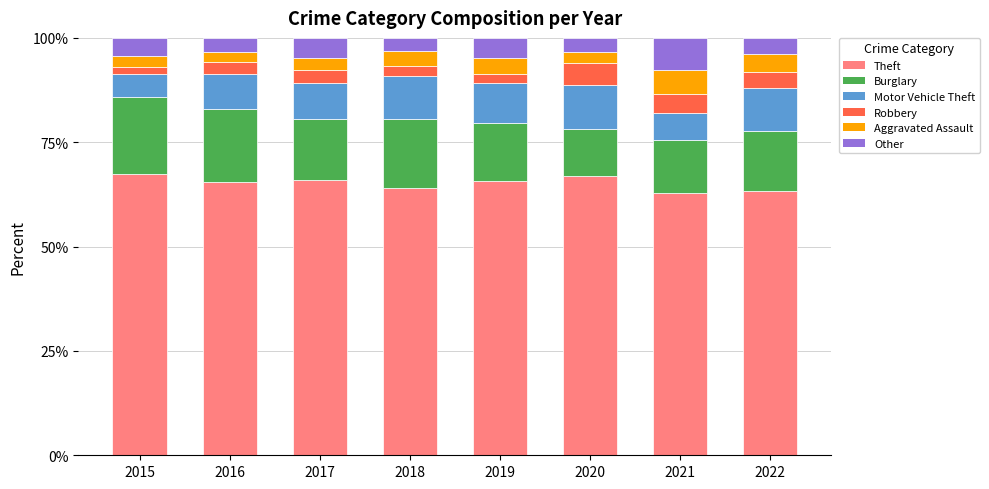

True or false: Theft has a value of 102.1 at 2017.

False